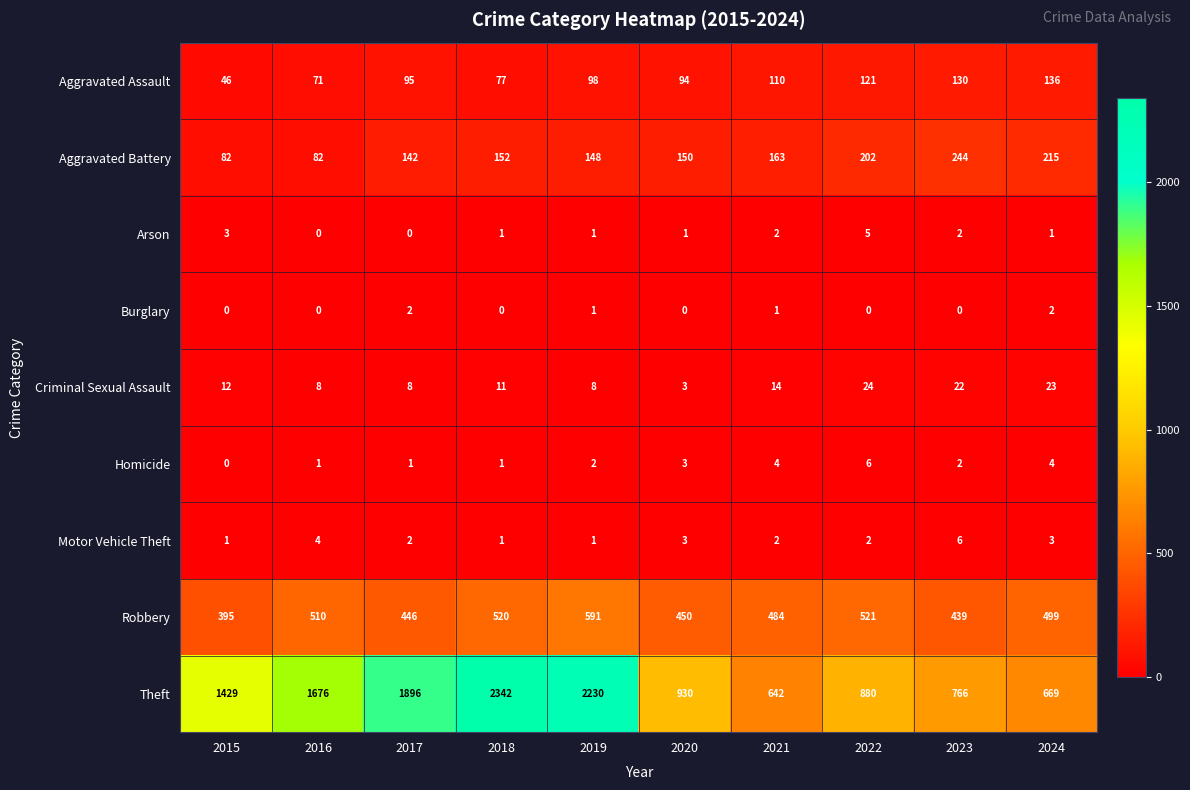

Between 2019 and 2024, which series saw the biggest shift?

Theft